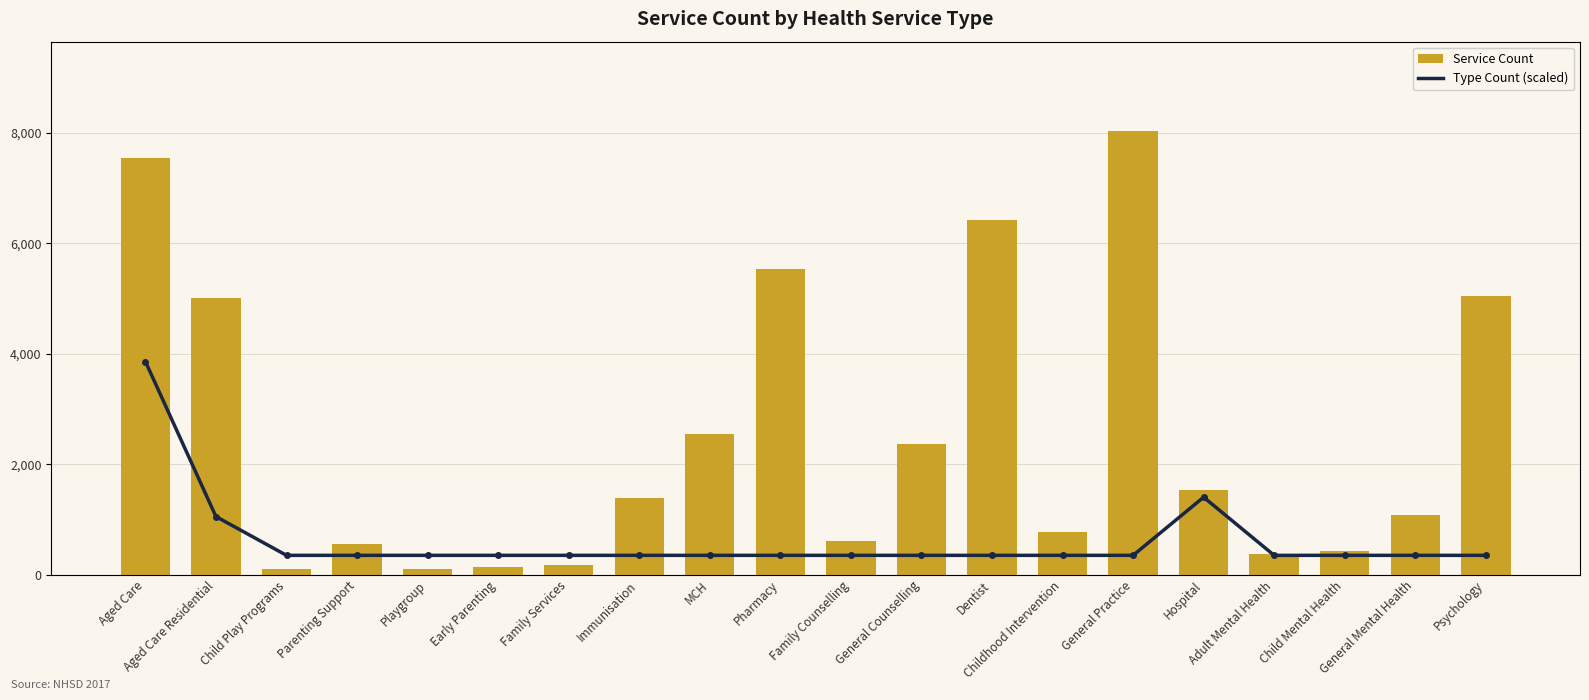

Rank the series by their maximum value, from highest to lowest.

Service Count, Type Count (scaled)